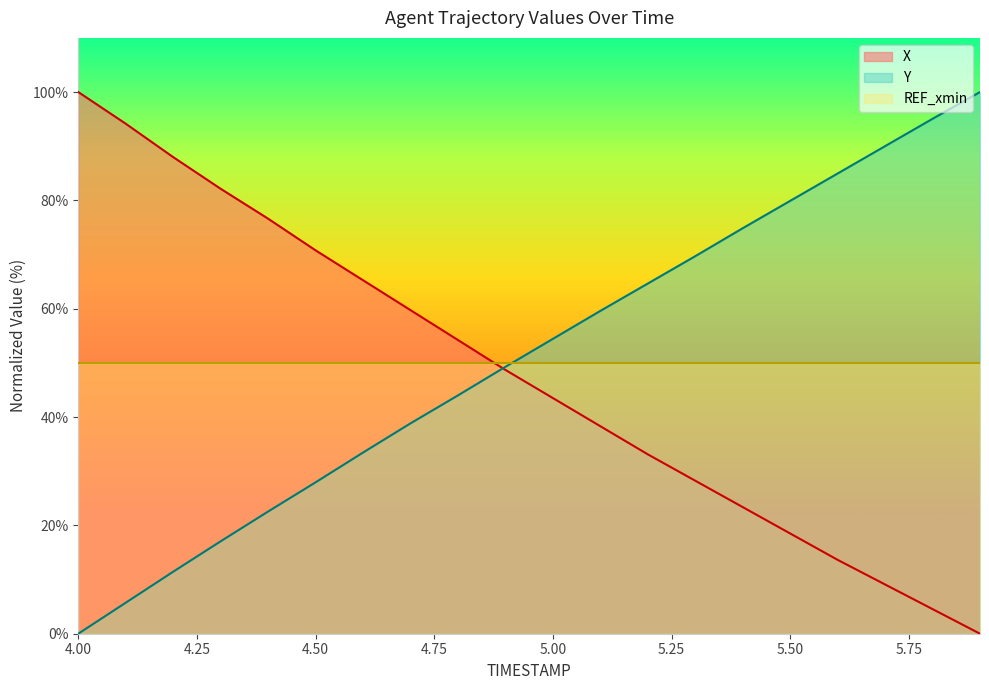

What is the sum of all Y values?

1023.5